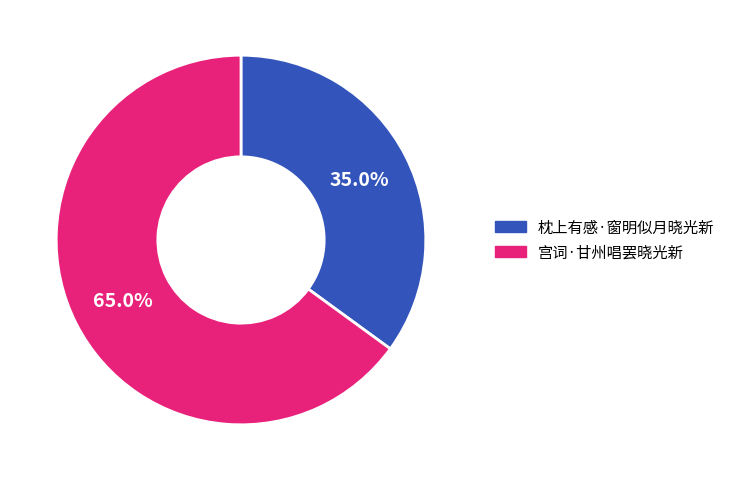

How many slices are in this pie chart?

2